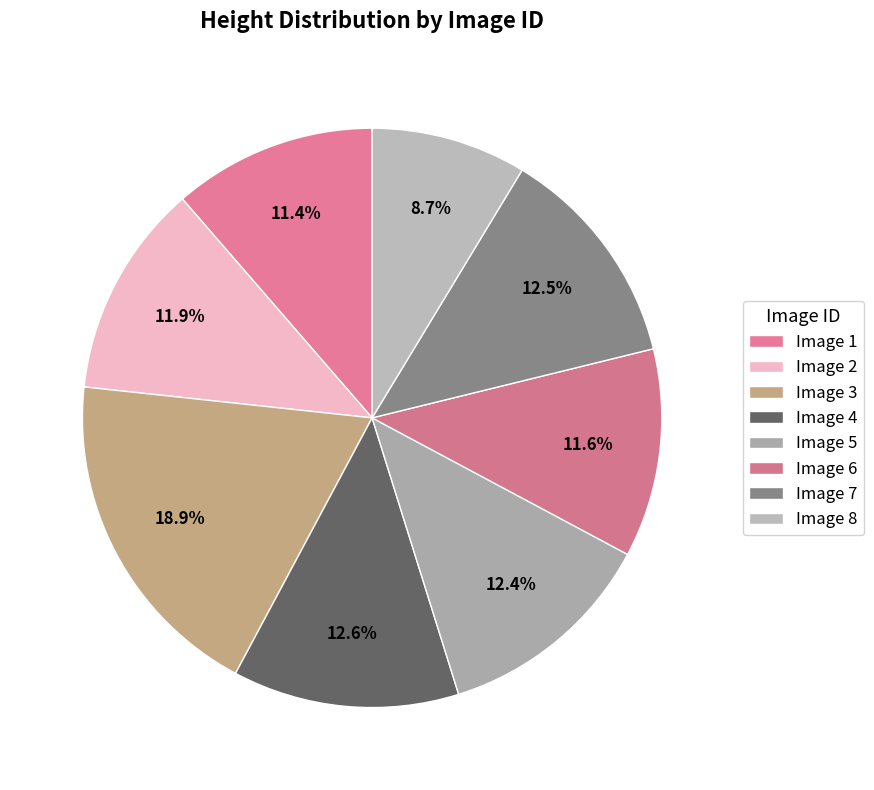

To the nearest percent, what is the average slice percentage?

12%